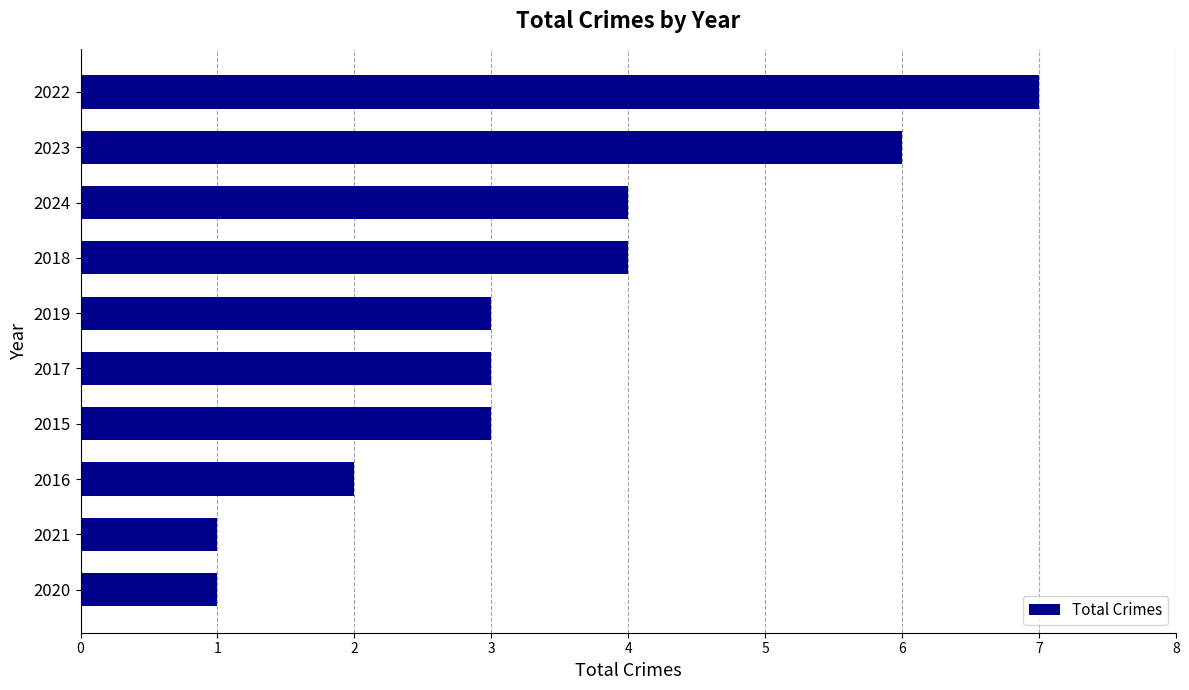

The chart shows a value of 7 at 2022. True or false?

True